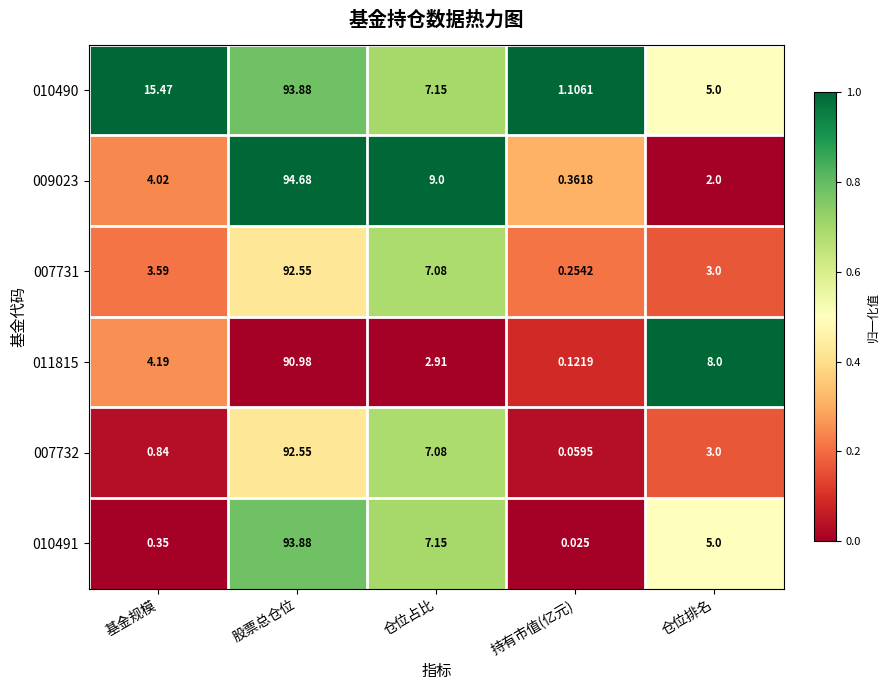

At which label is 009023 closest to 47?

仓位占比